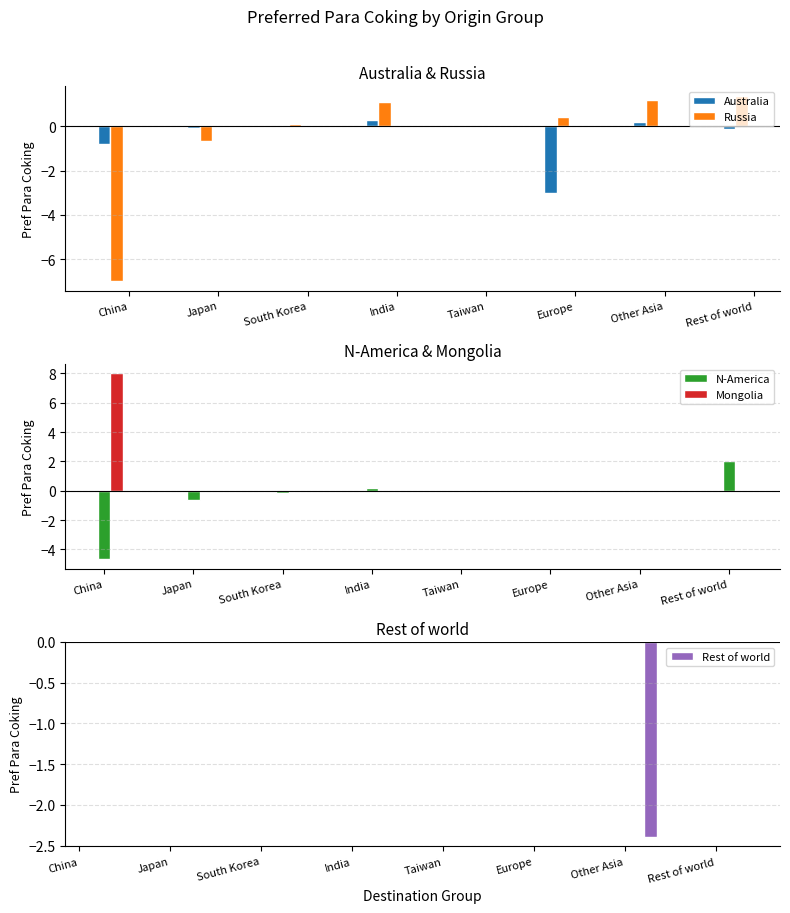

Which series has the widest spread of values?

Russia